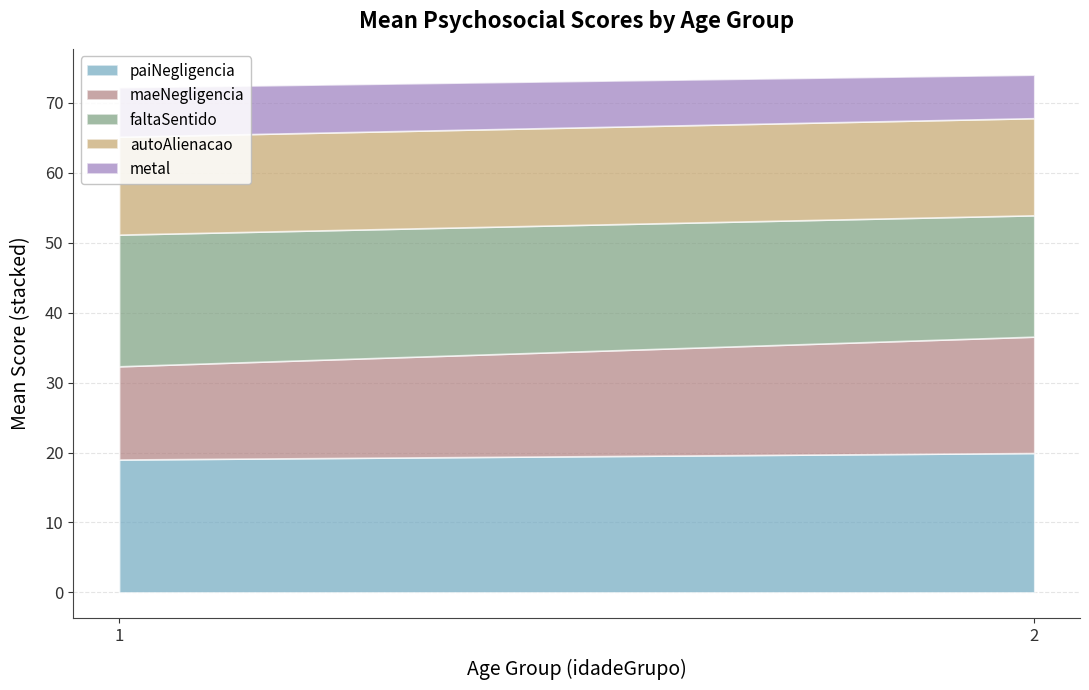

What is the maximum value for paiNegligencia?

19.9